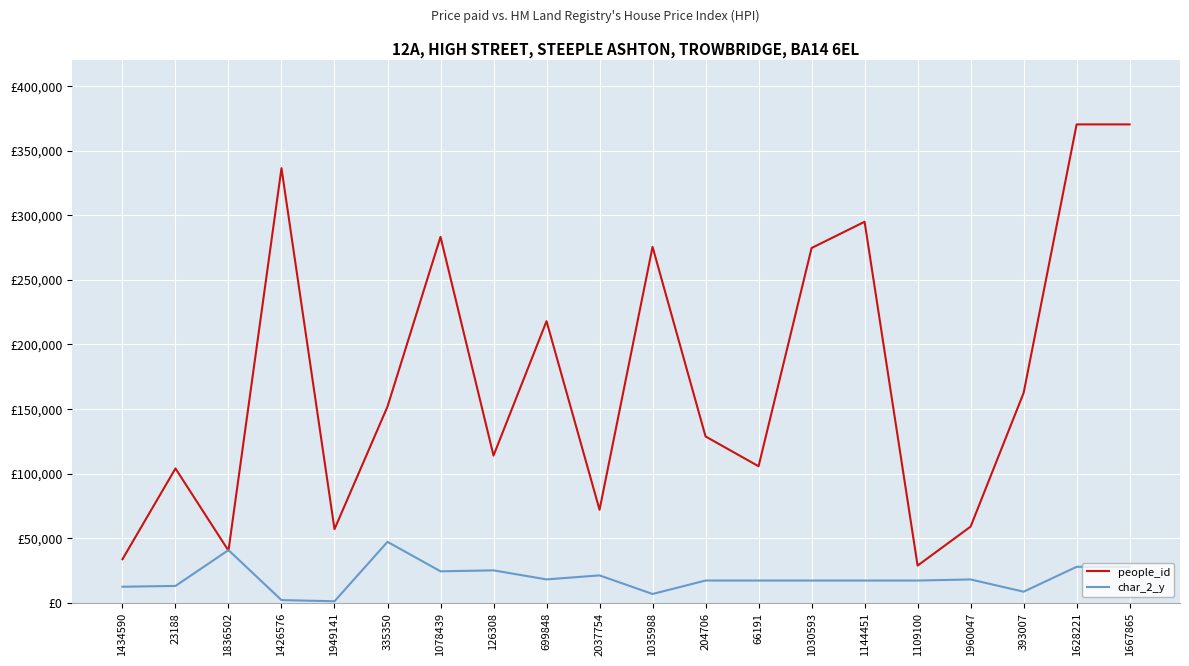

What is the difference between the maximum and minimum values in the people_id series?

341396